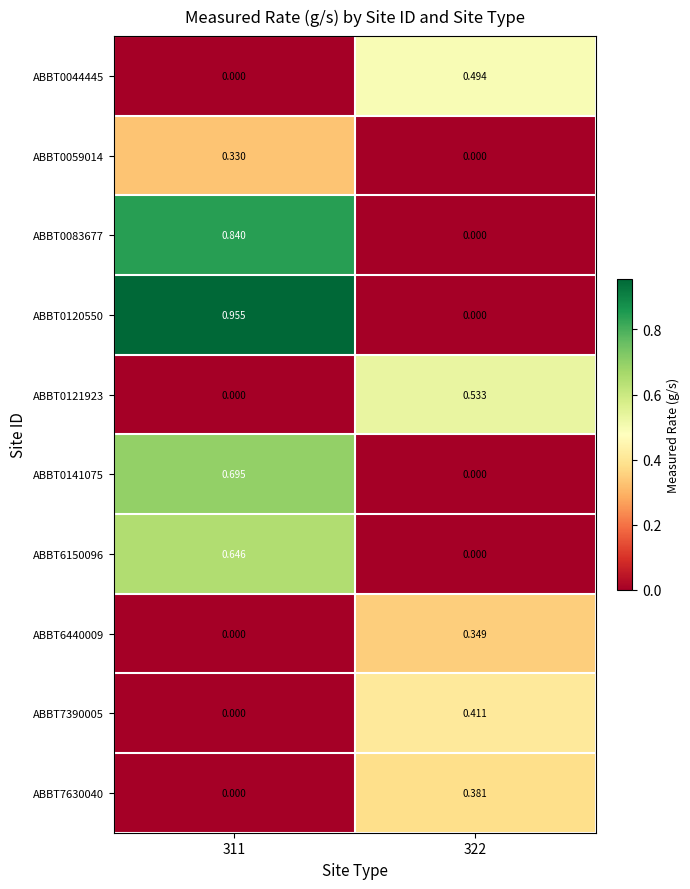

Between 311 and 322, which series saw the biggest shift?

ABBT0120550